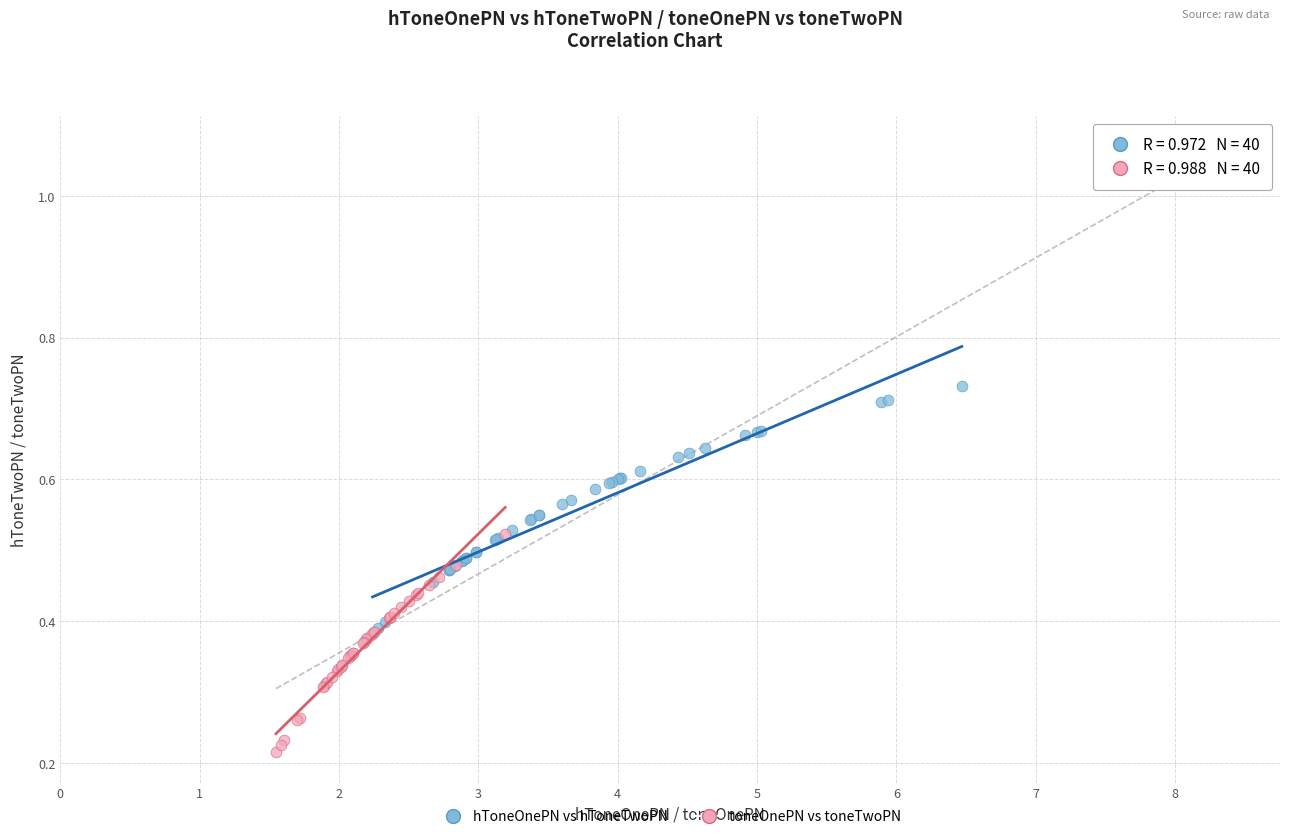

Which series contains the highest Y value?

hToneOnePN vs hToneTwoPN